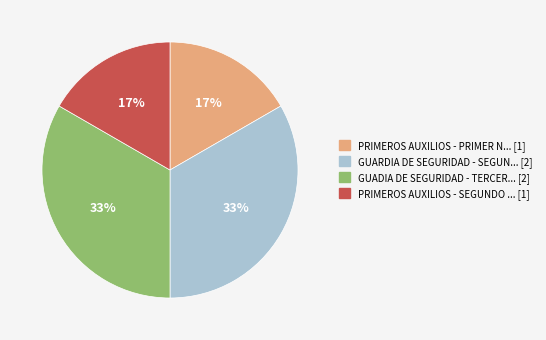

Is there a majority slice in this chart?

No